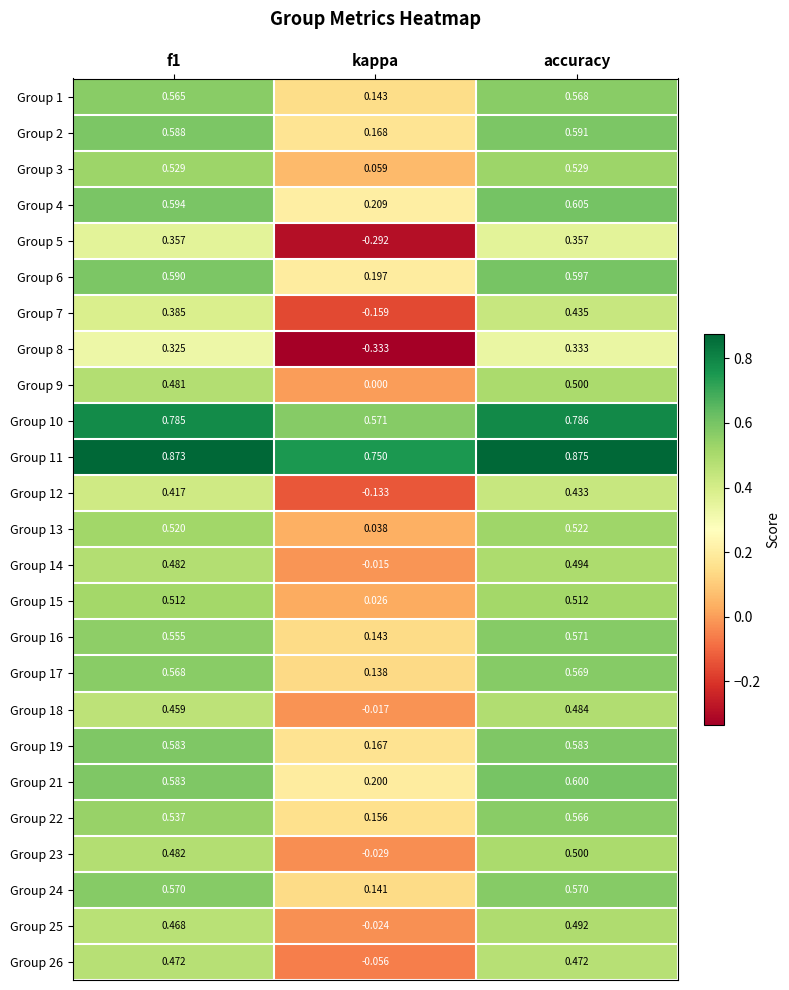

Is the value of Group 17 at kappa greater than the value of Group 2 at f1?

No